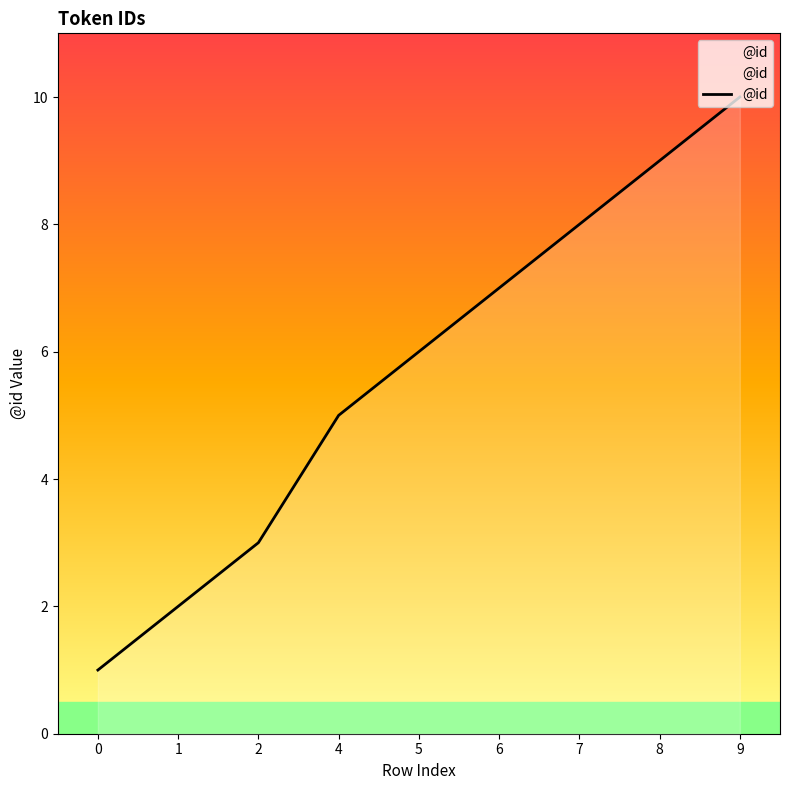

The value at 9 is 18. True or false?

False